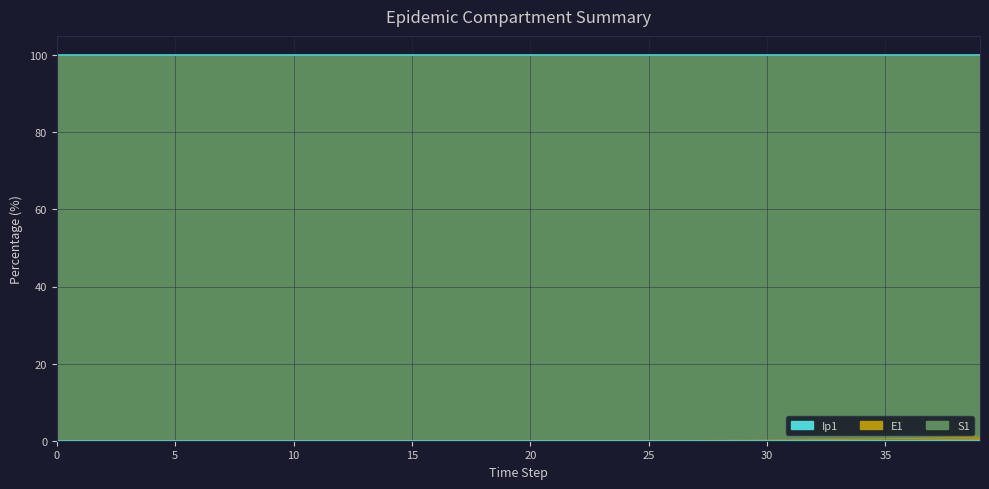

Which series has the largest range (max minus min)?

S1